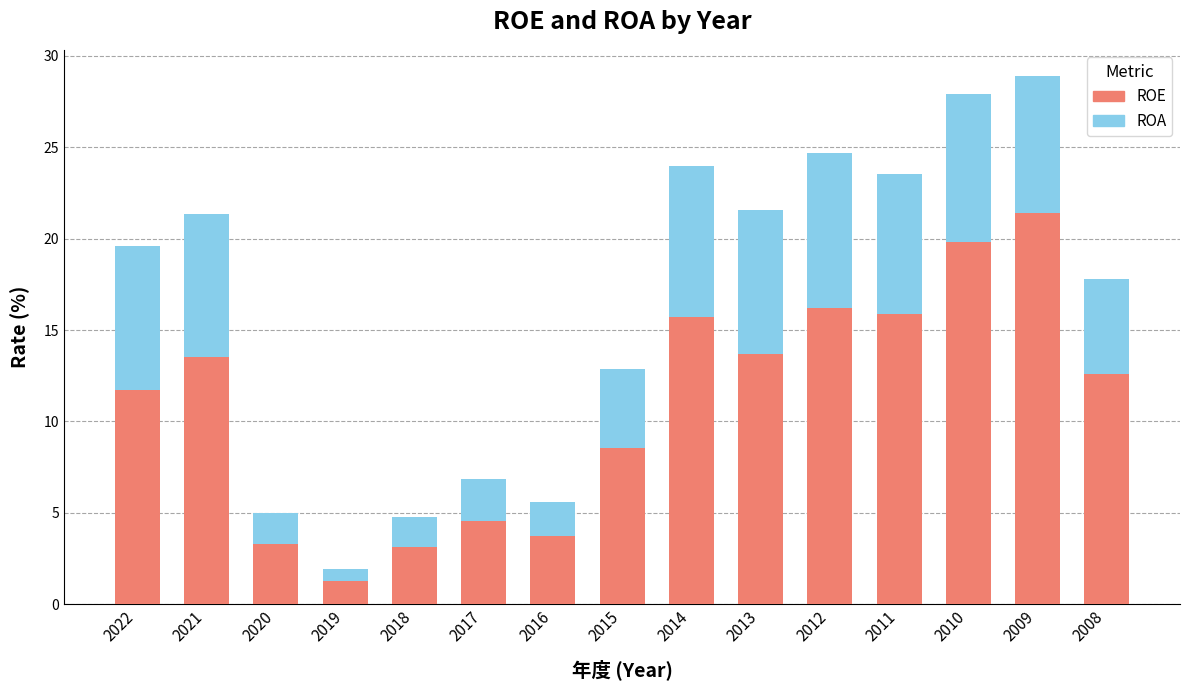

What is the difference between the maximum and minimum values in the ROE series?

20.1